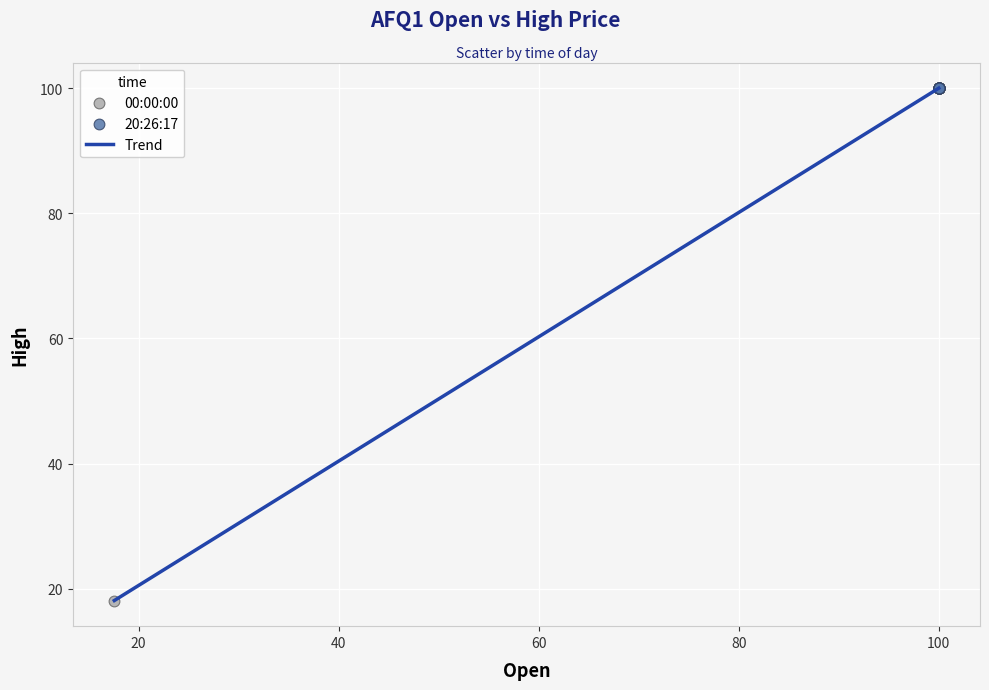

What is the difference between the maximum and minimum values?

81.9